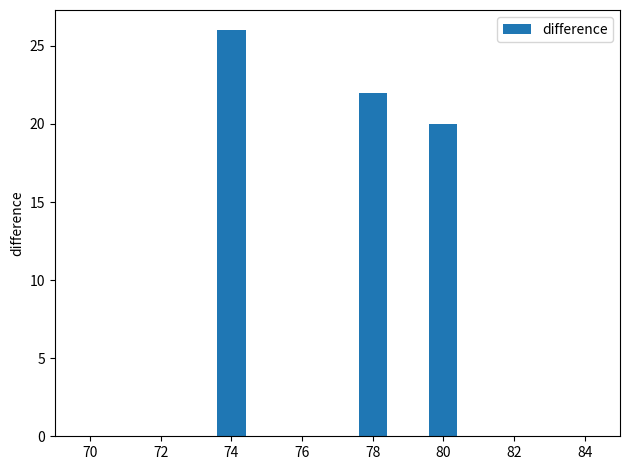

Is it true that the value at 78 is 32?

False